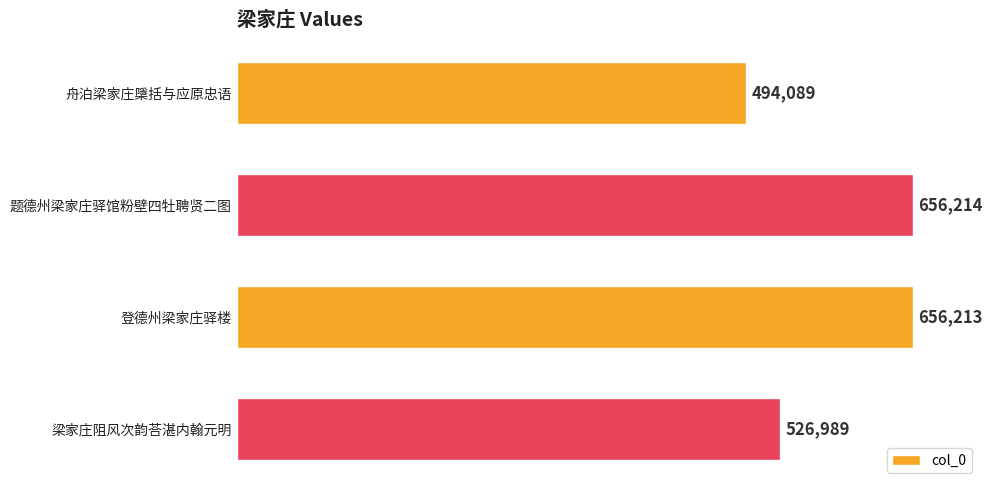

How many categories are shown in the chart?

4